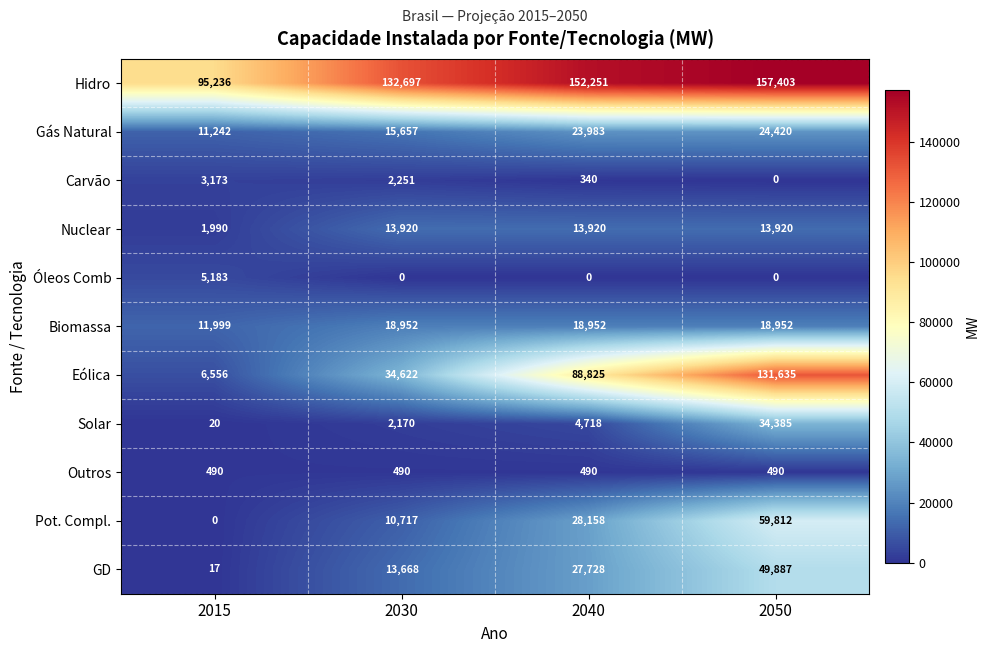

At 2030, list the series in order from smallest to largest.

Óleos Comb, Outros, Solar, Carvão, Pot. Compl., GD, Nuclear, Gás Natural, Biomassa, Eólica, Hidro